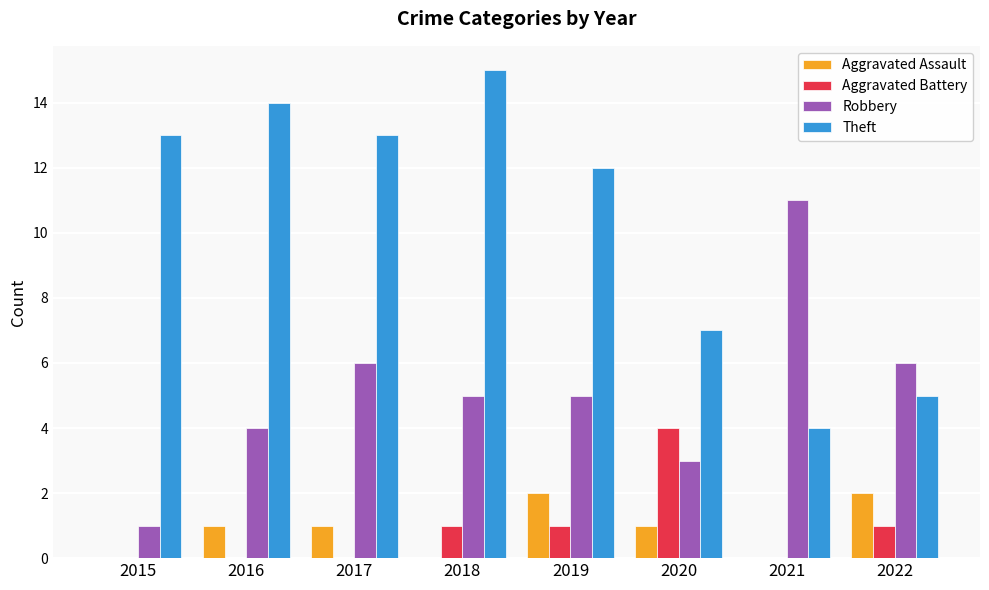

What is the sum of the Theft values at 2017 and 2020?

20